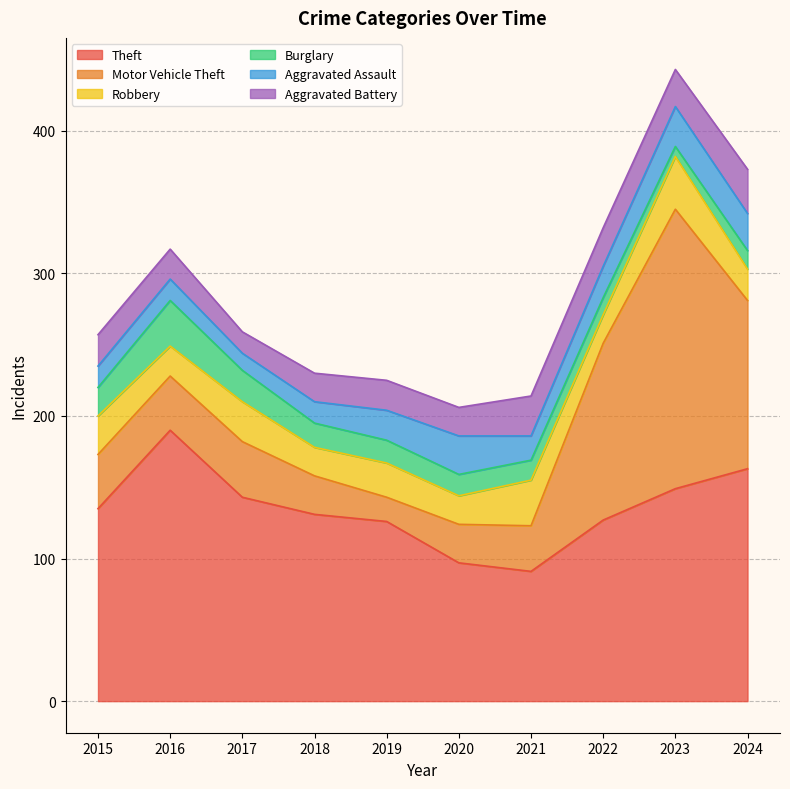

What are all the series names shown in the legend?

Theft, Motor Vehicle Theft, Robbery, Burglary, Aggravated Assault, Aggravated Battery